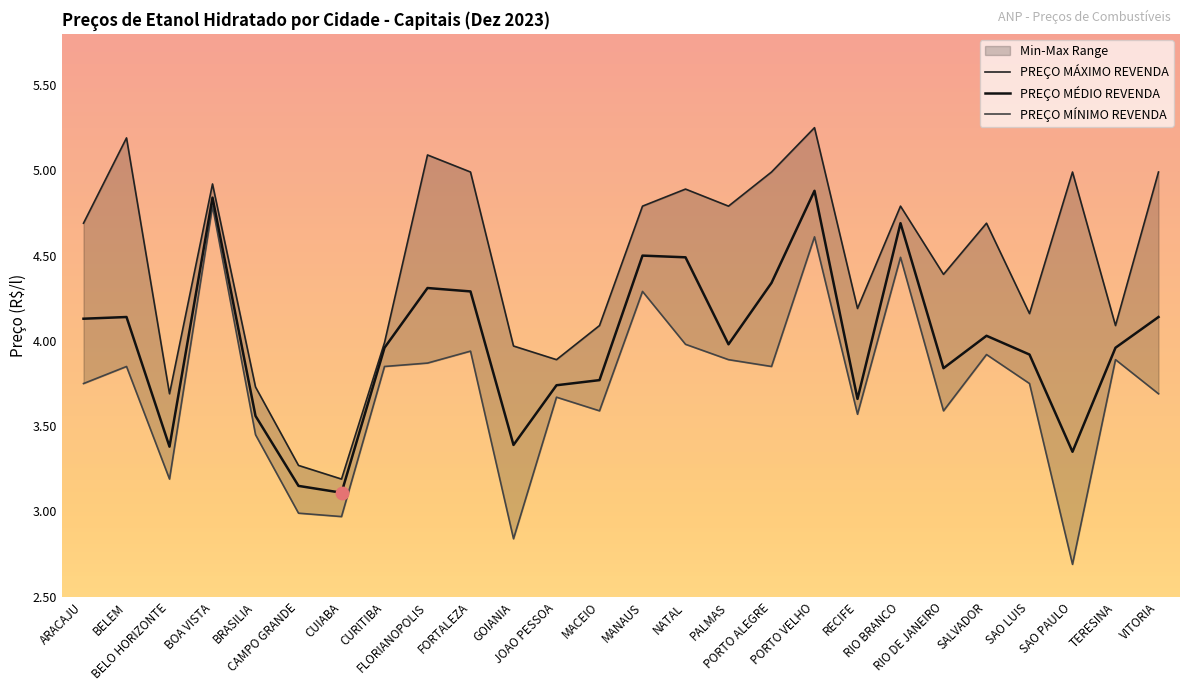

What is the spread (max minus min) of values at MACEIO?

0.5